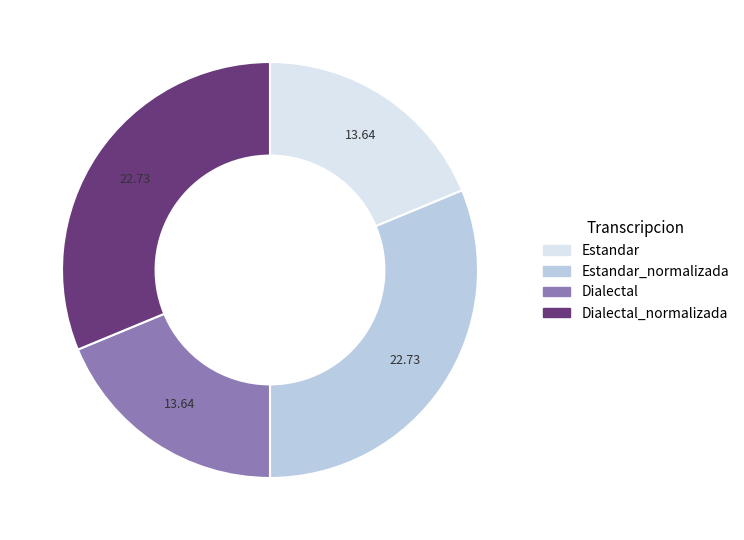

How many segments does this pie chart have?

4